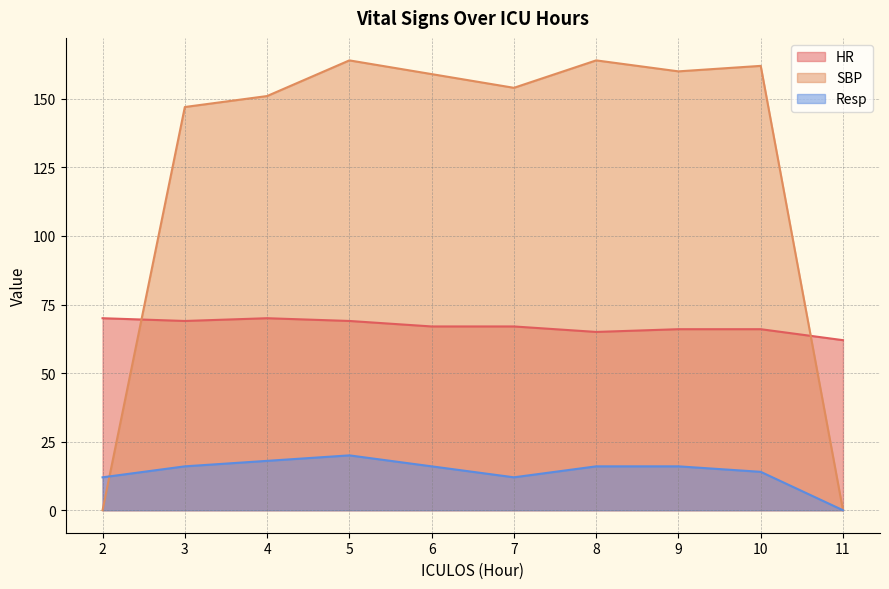

Reading left to right, list all the values displayed in this chart.

HR: 2=70	3=69	4=70	5=69	6=67	7=67	8=65	9=66	10=66	11=62
SBP: 2=0	3=147	4=151	5=164	6=159	7=154	8=164	9=160	10=162	11=0
Resp: 2=12	3=16	4=18	5=20	6=16	7=12	8=16	9=16	10=14	11=0